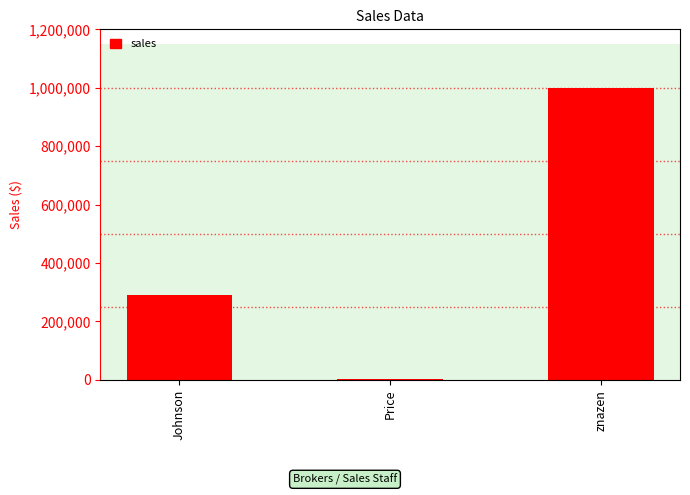

Reading right to left, what are all the values shown in this chart?

znazen=1000000	Price=2500	Johnson=290000